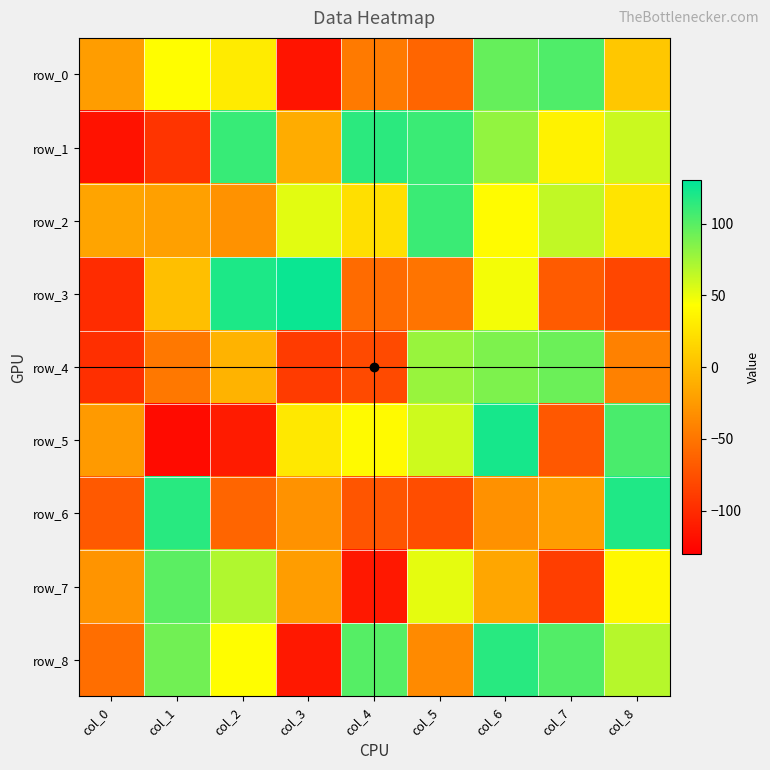

At which label is row_6 closest to 21?

col_7